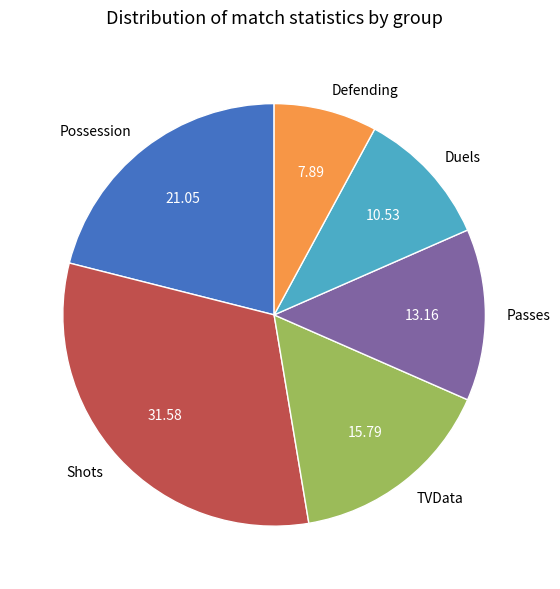

Is the sum of Passes and Duels greater than half?

No